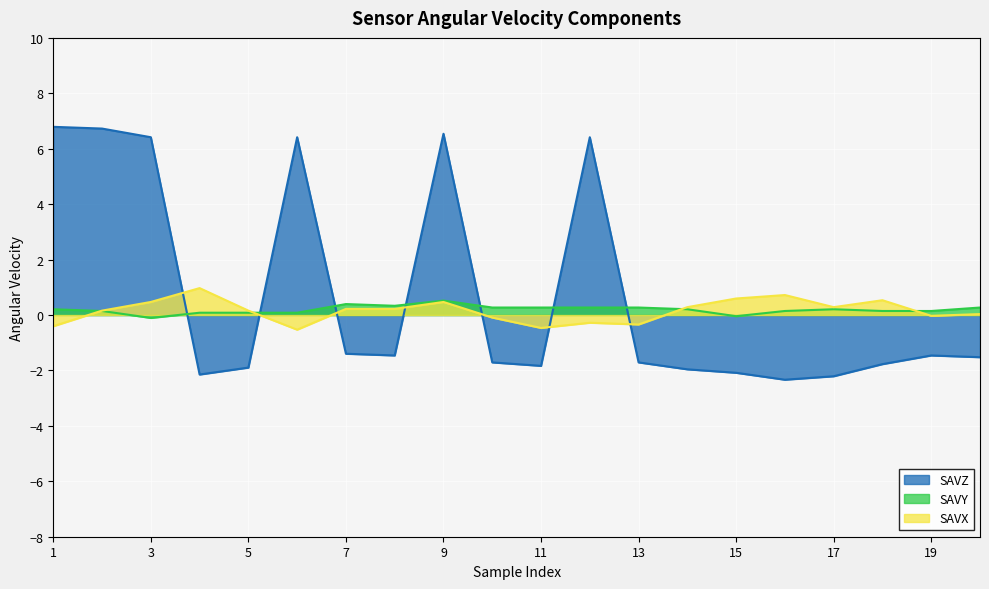

At which category is the sum across all series the highest?

9